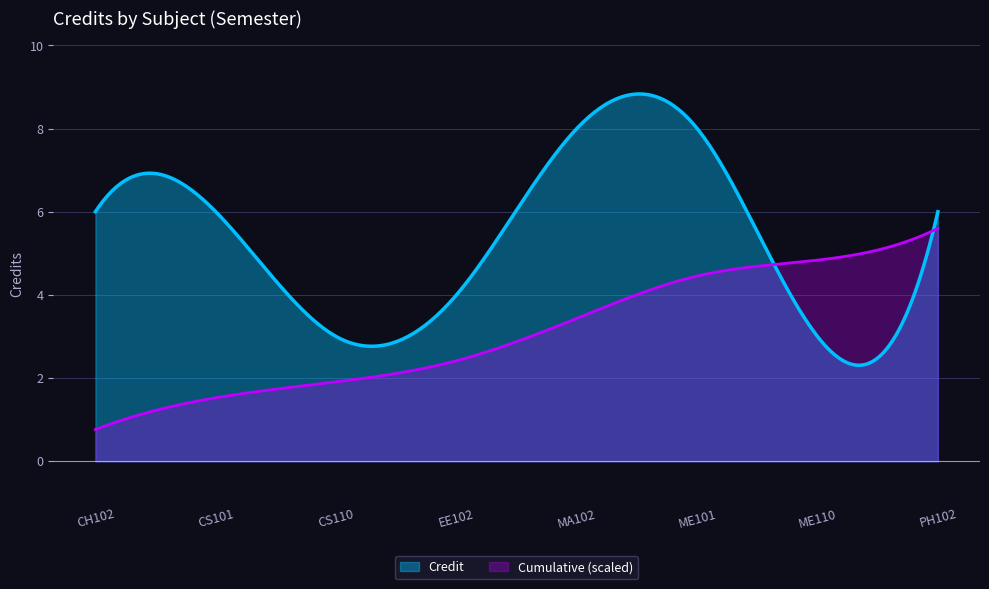

Reading right to left, what are all the values shown in this chart?

PH102=6	ME110=3	ME101=8	MA102=8	EE102=4	CS110=3	CS101=6	CH102=6